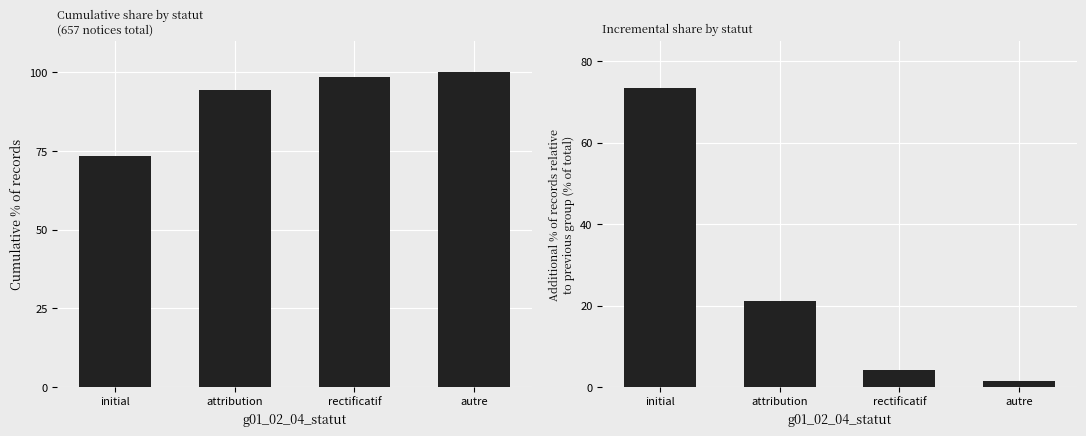

What is the highest value of the incremental % series?

73.4